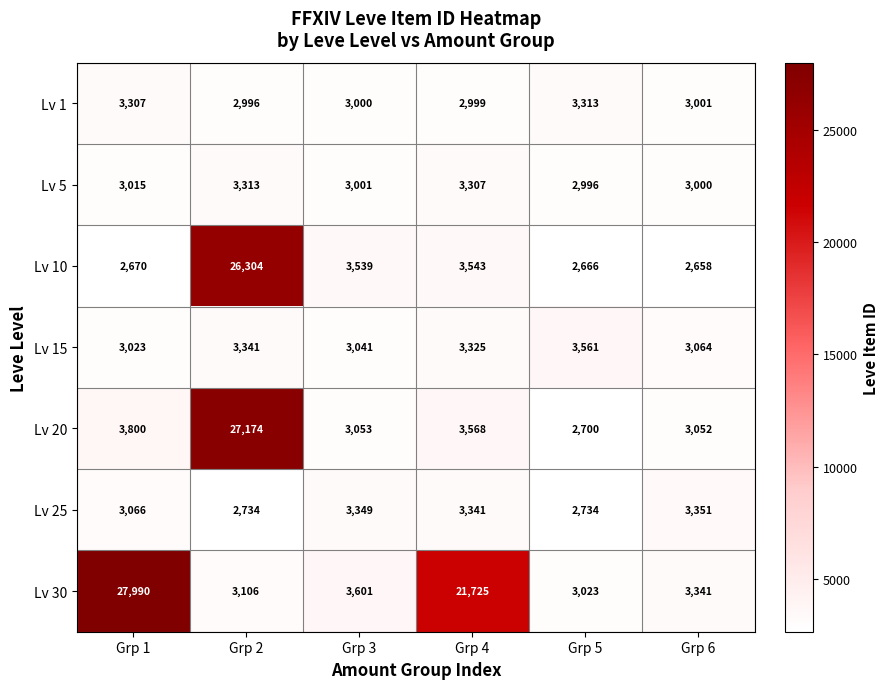

Which category has the lowest value across all series?

Grp 6